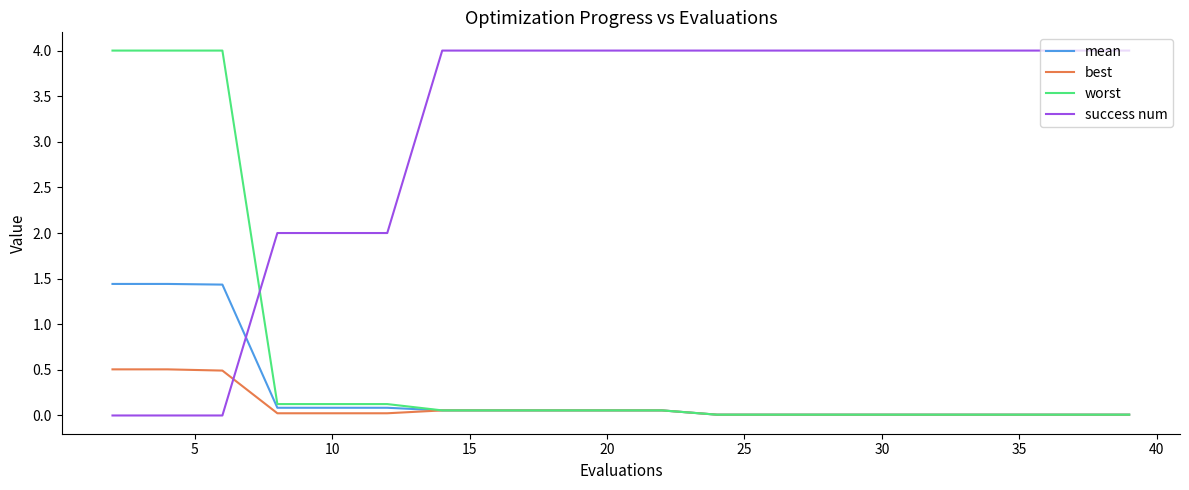

Which series has the largest total across all categories?

success num